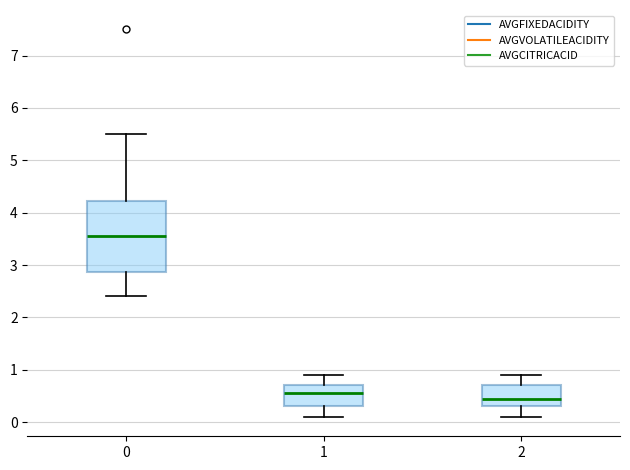

Reading left to right, transcribe this box plot: for each box, give where its median line is, the range the box spans, and where its two whiskers end, as read against the y-axis. The values are not printed on the chart, so give them approximately, as read against the axis.

0: median 3.6, box 2.9 to 4.2, whiskers 2.4 to 5.5
1: median 0.6, box 0.3 to 0.7, whiskers 0.1 to 0.9
2: median 0.5, box 0.3 to 0.7, whiskers 0.1 to 0.9